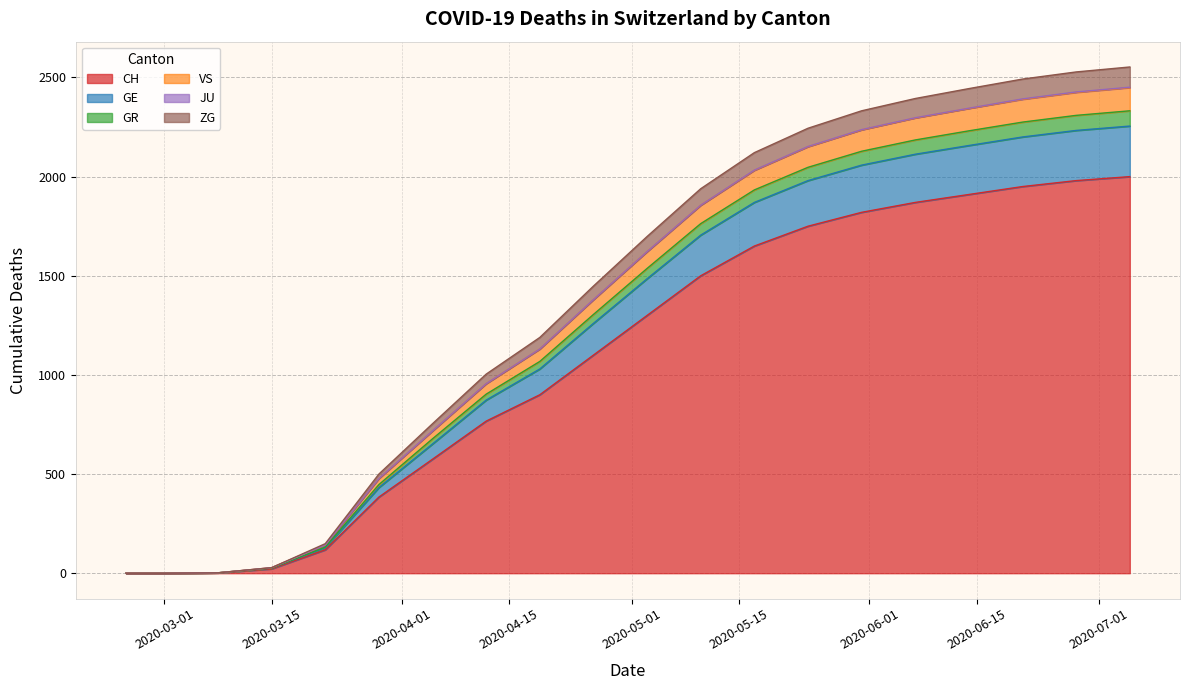

Which has a higher value, 2020-04-19 or 2020-05-24?

2020-05-24